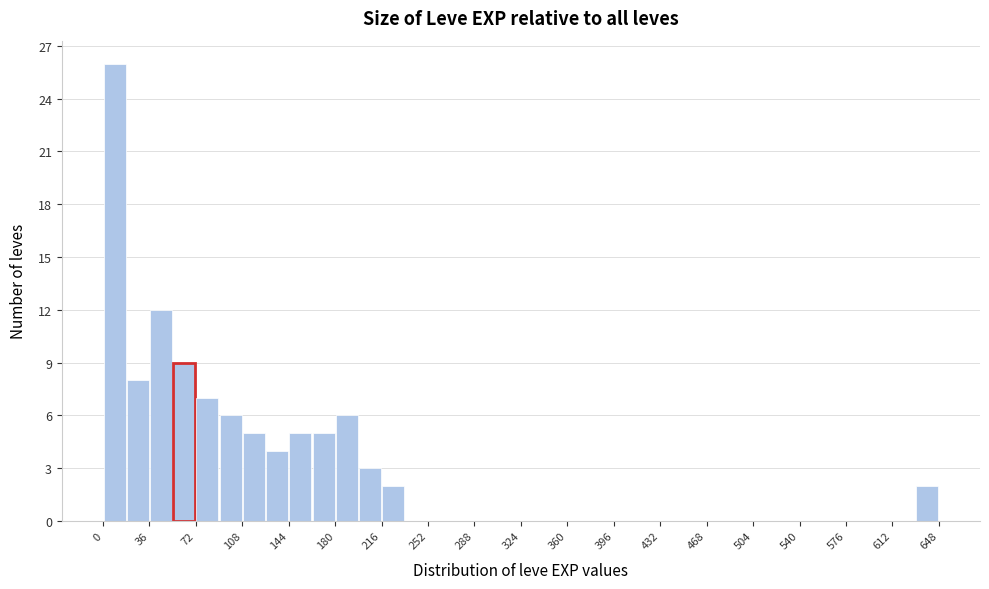

Around what value on the x-axis is the tallest bar? Give the approximate position of its centre, as read against the axis.

10